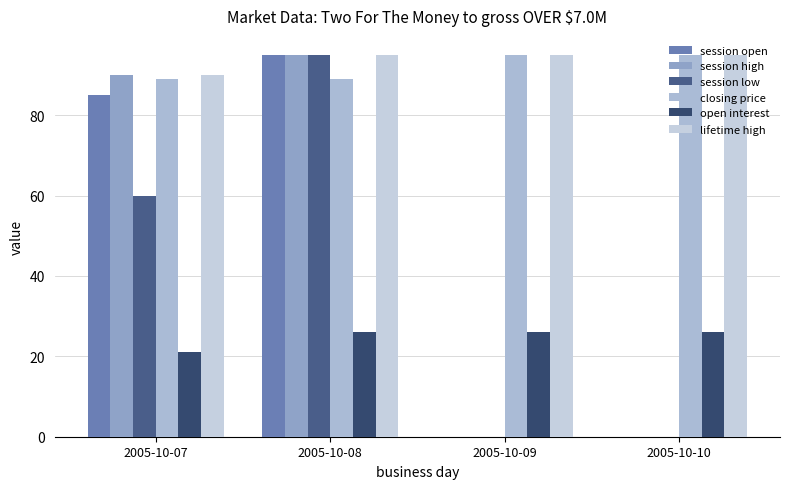

Reading left to right, what are all the values shown in this chart?

session open: 85	95	0	0
session high: 90	95	0	0
session low: 60	95	0	0
closing price: 89	89	95	95
open interest: 21	26	26	26
lifetime high: 90	95	95	95